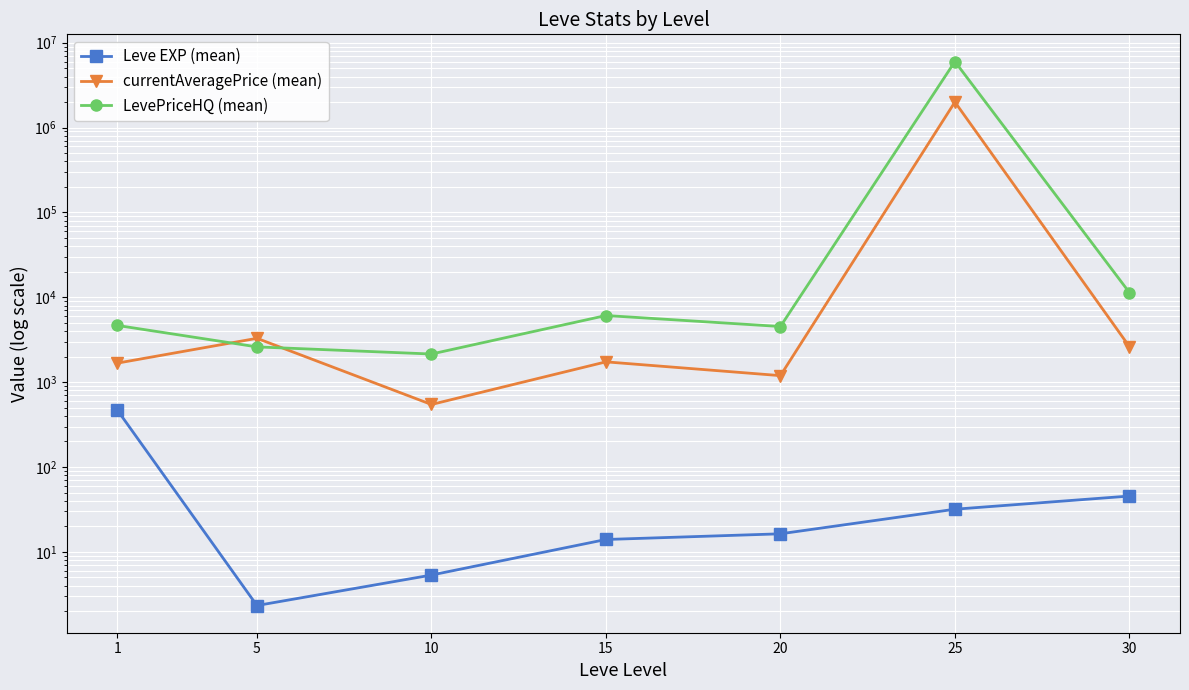

Is it true that LevePriceHQ (mean) equals 17786.8 at 30?

False